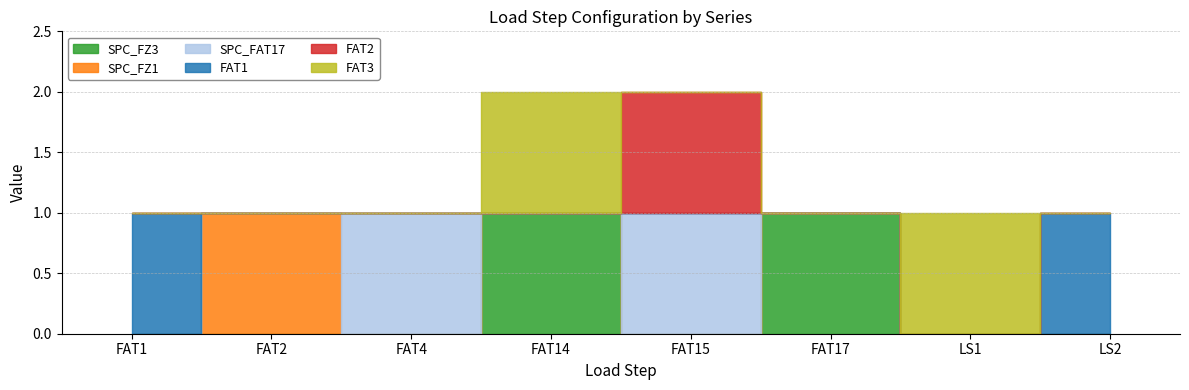

Which series has the largest total across all categories?

SPC_FZ3